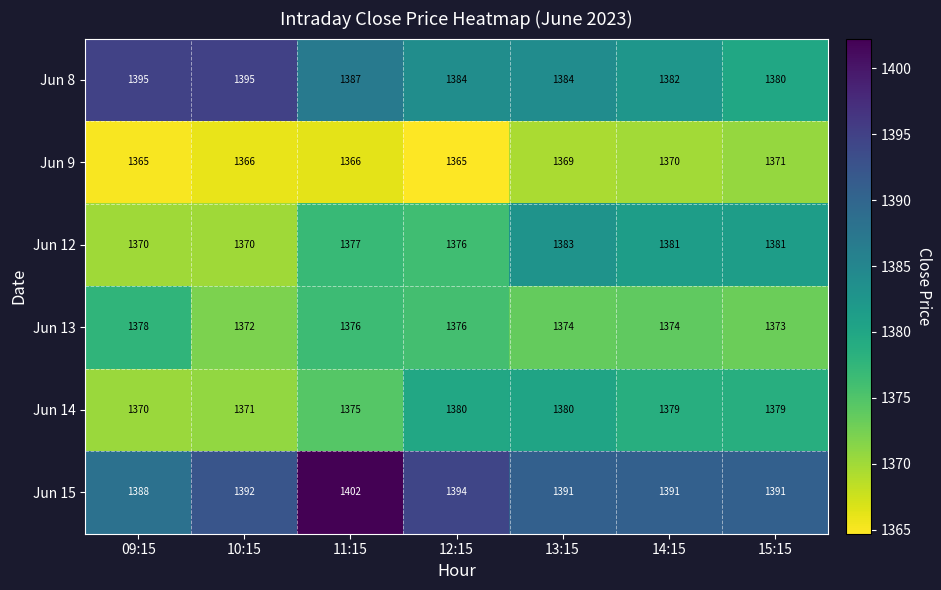

Read the Jun 15 value at 10:15, to the nearest 5.

1390